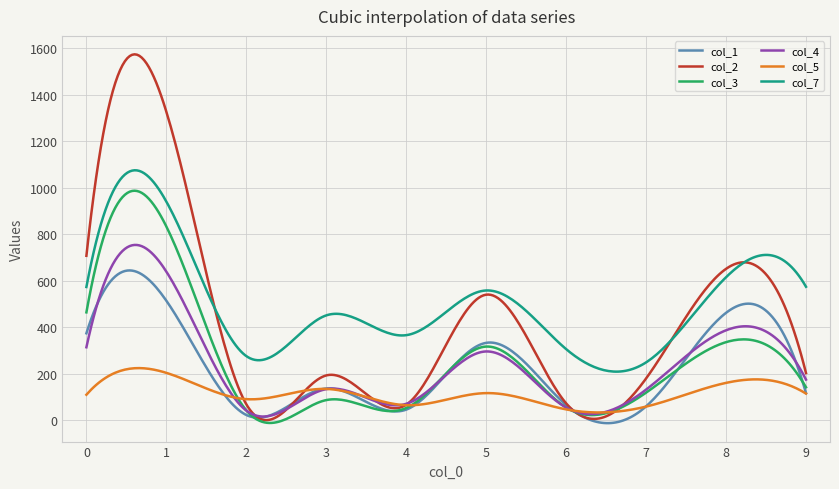

What are all the series names shown in the legend?

col_1, col_2, col_3, col_4, col_5, col_7